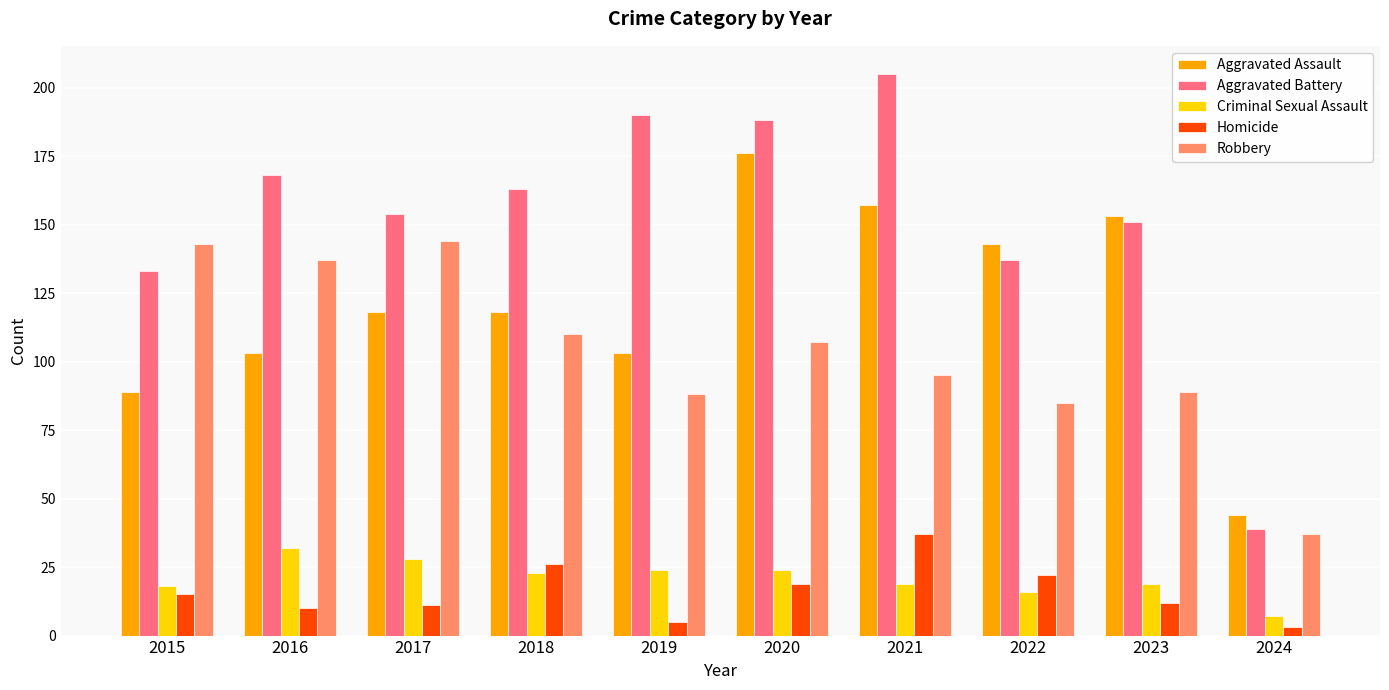

Which series has the widest spread of values?

Aggravated Battery